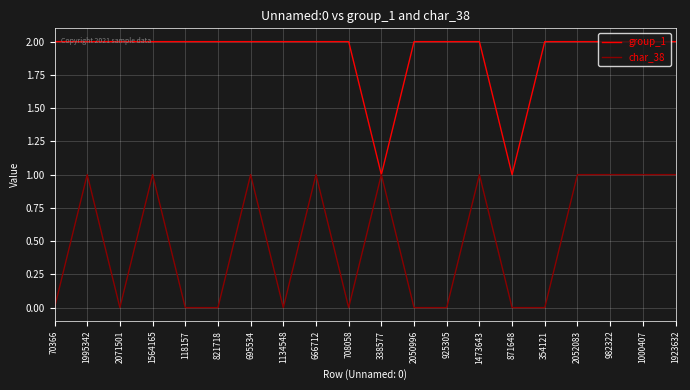

What position from the left is 708058?

10